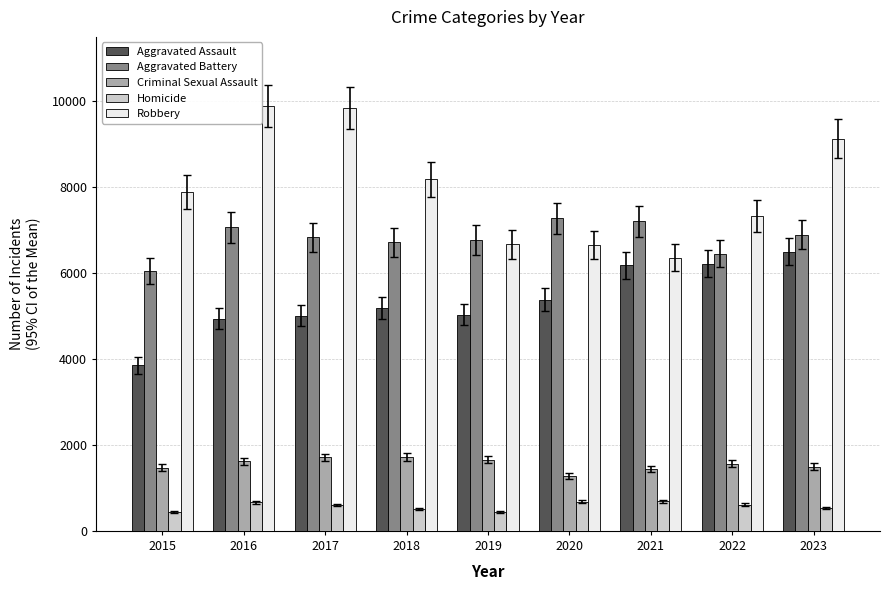

True or false: Robbery has a value of 9595 at 2020.

False